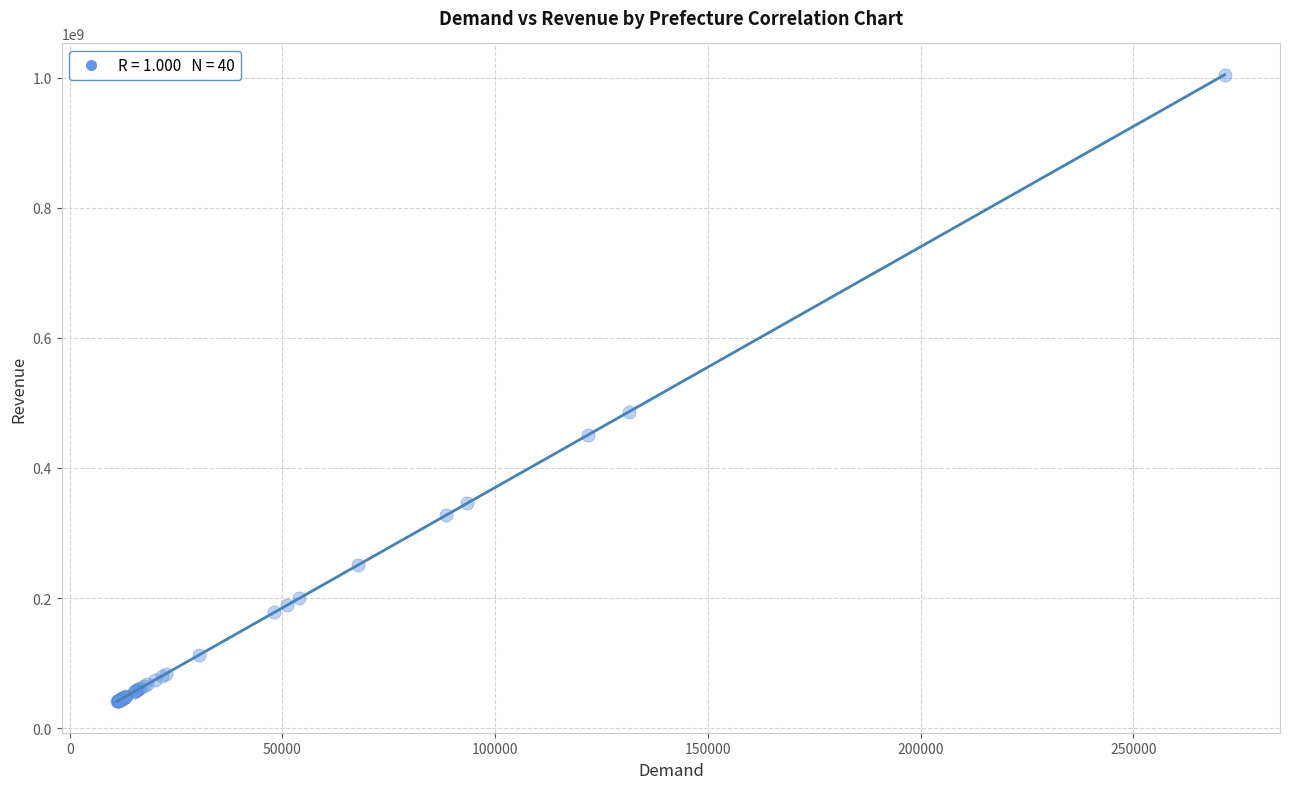

What Y value in the scatter plot is closest to 522794688?

486420267.4